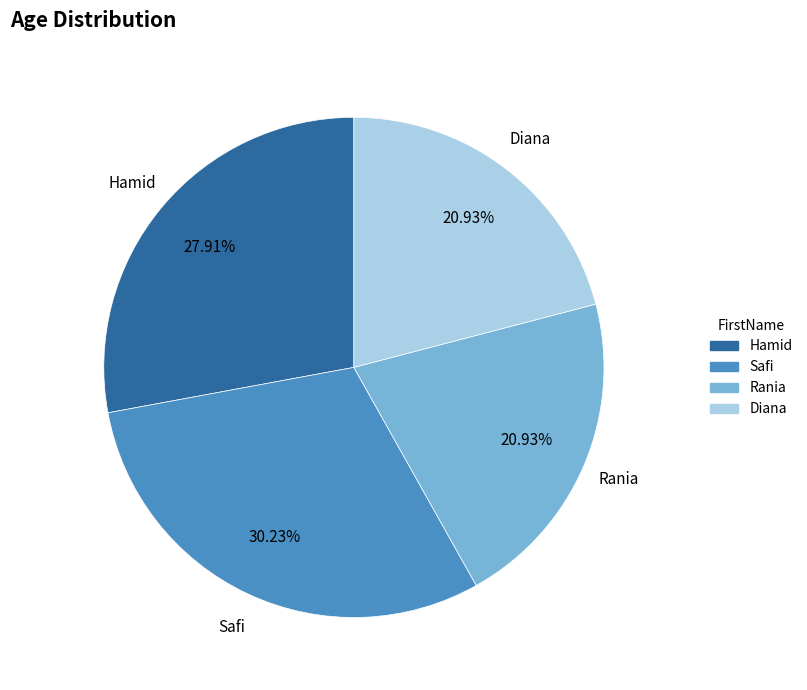

What is the ratio of the value at Safi to the value at Rania?

1.4